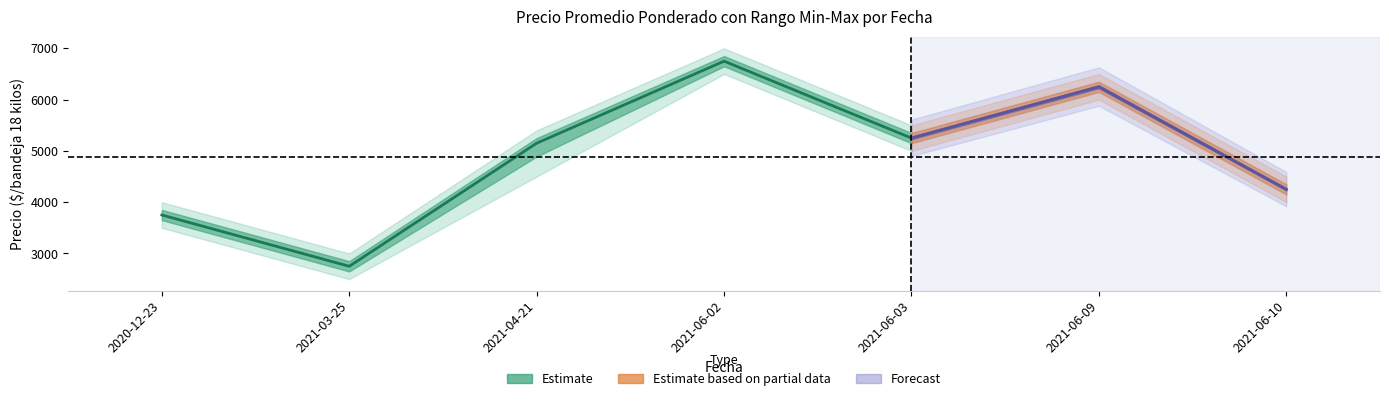

Where does the Precio promedio ponderado series first go above 4750?

2021-04-21